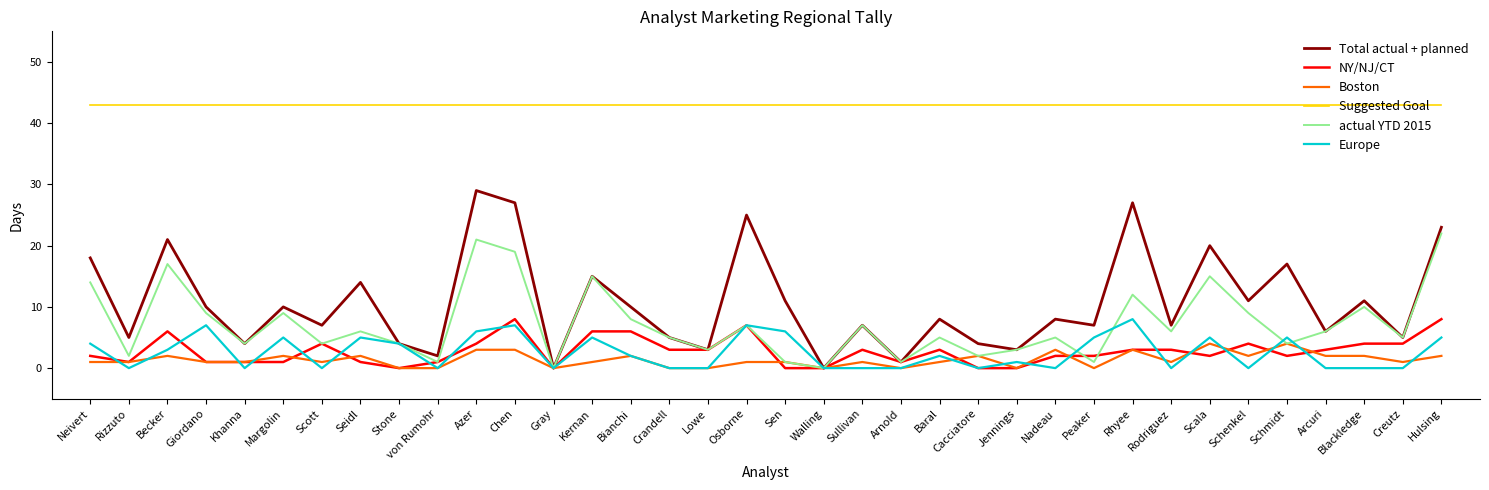

True or false: NY/NJ/CT has a value of 5 at Sullivan.

False